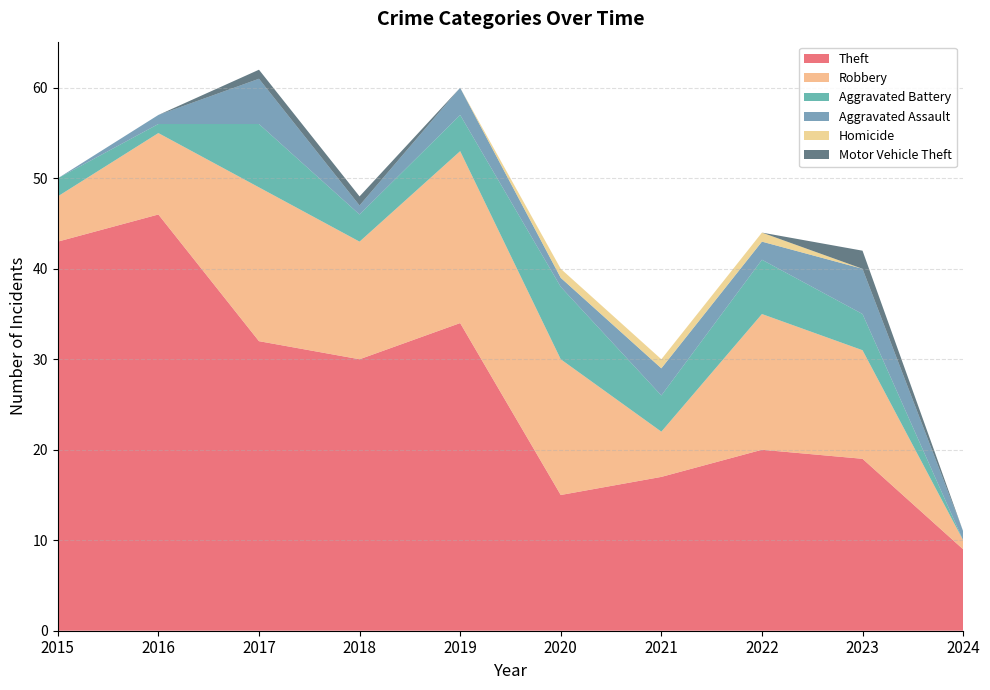

Reading left to right, list all the values displayed in this chart.

Theft: 43	46	32	30	34	15	17	20	19	9
Robbery: 5	9	17	13	19	15	5	15	12	1
Aggravated Battery: 2	1	7	3	4	8	4	6	4	0
Aggravated Assault: 0	1	5	1	3	1	3	2	5	1
Homicide: 0	0	0	0	0	1	1	1	0	0
Motor Vehicle Theft: 0	0	1	1	0	0	0	0	2	0